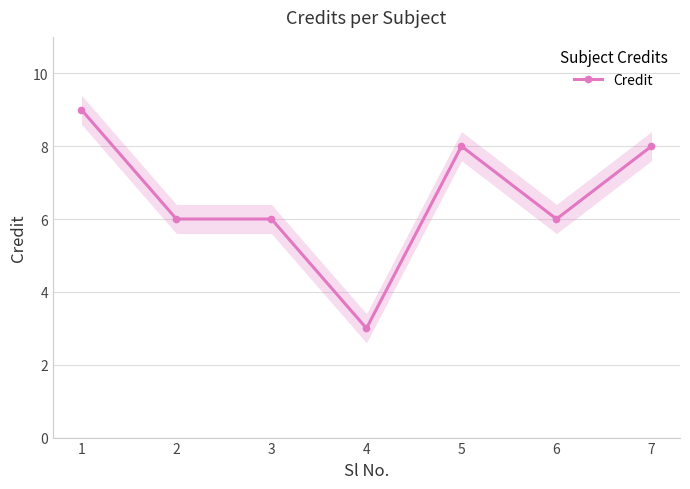

How many lines are shown in the chart?

1